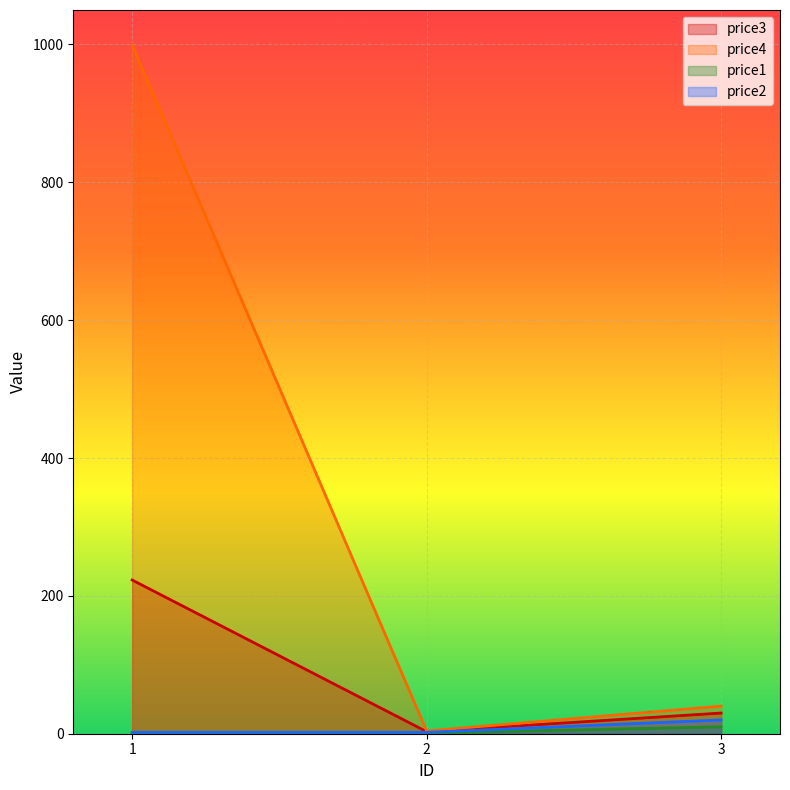

What is the difference between the highest and lowest values at 2?

3